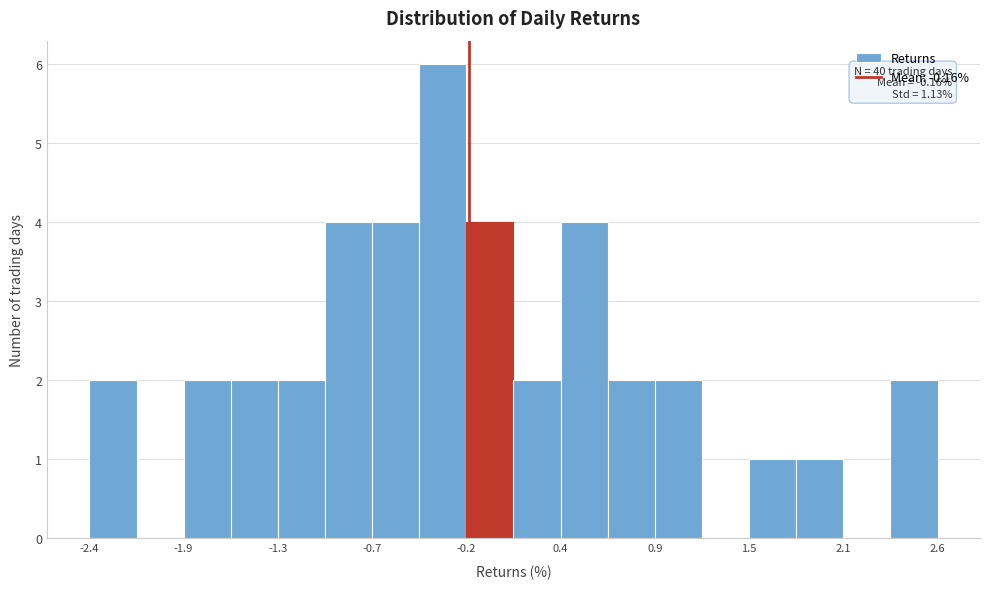

Around what value on the x-axis is the tallest bar? Give the approximate position of its centre, as read against the axis.

-0.3